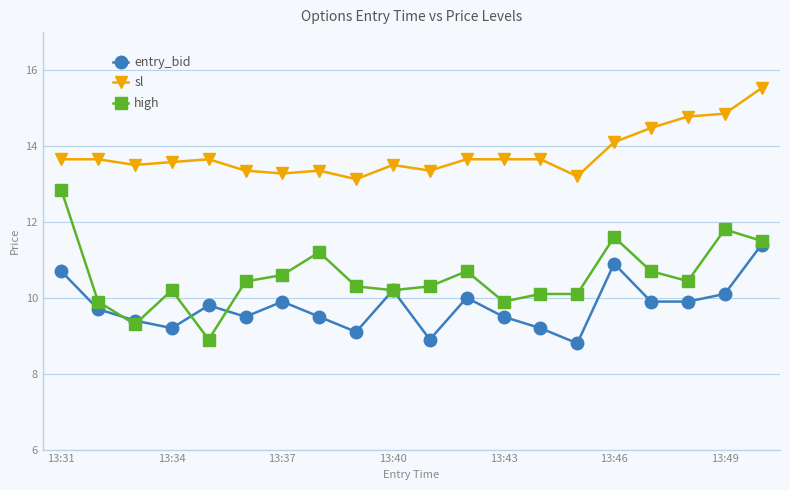

List the series in order of their overall mean, highest first.

sl, high, entry_bid